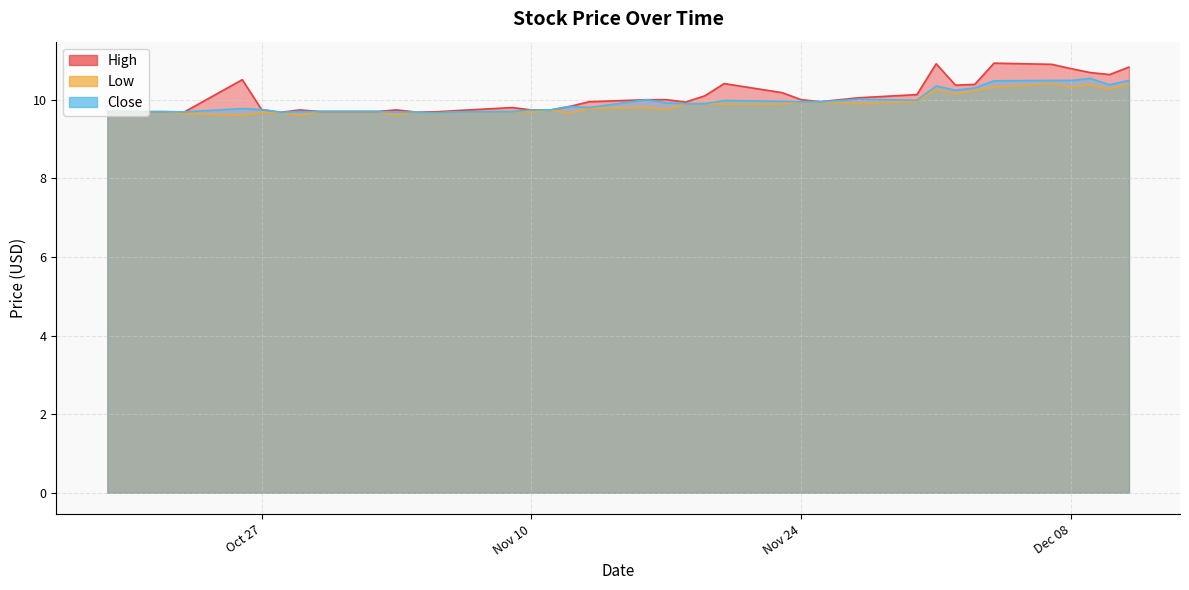

Between 2020-11-13 and 2020-11-04, which is larger?

2020-11-13